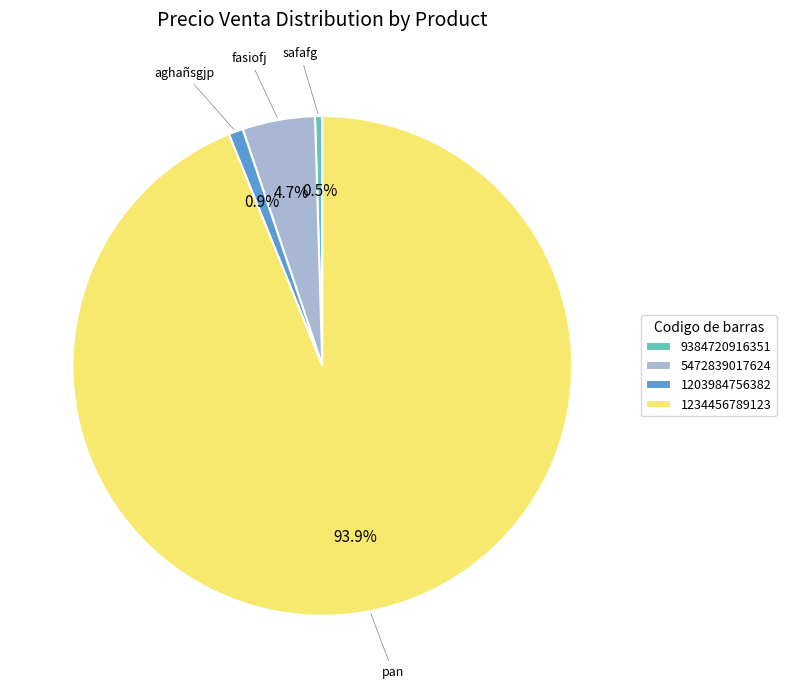

To the nearest percent, what is the difference between the largest and smallest slice percentages?

93%